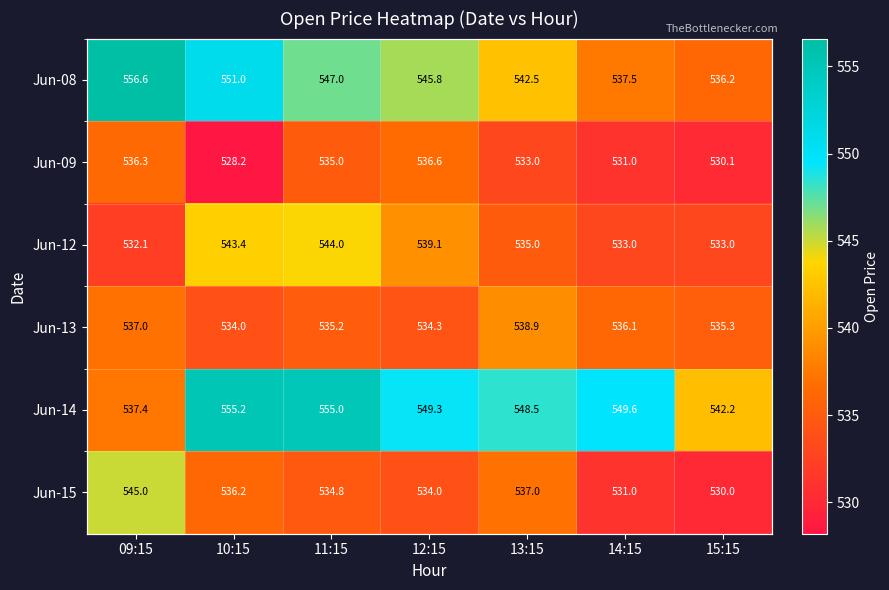

How many data points in Jun-12 are above 535?

3